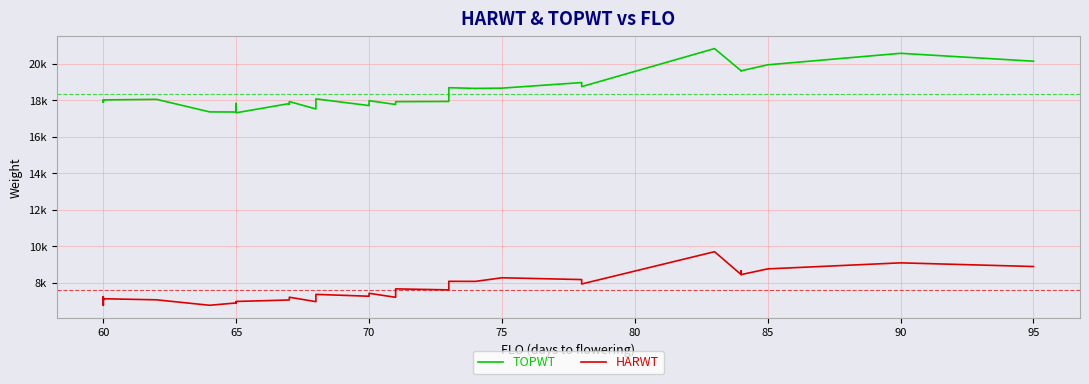

What is the value of the TOPWT point at the 28th from the left?

18681